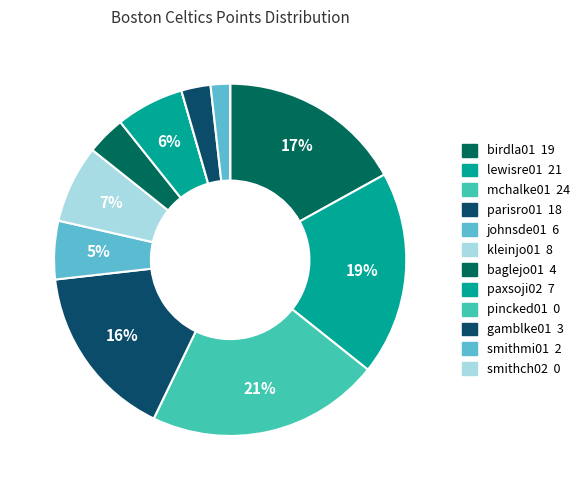

Which slice is the smallest?

pincked01